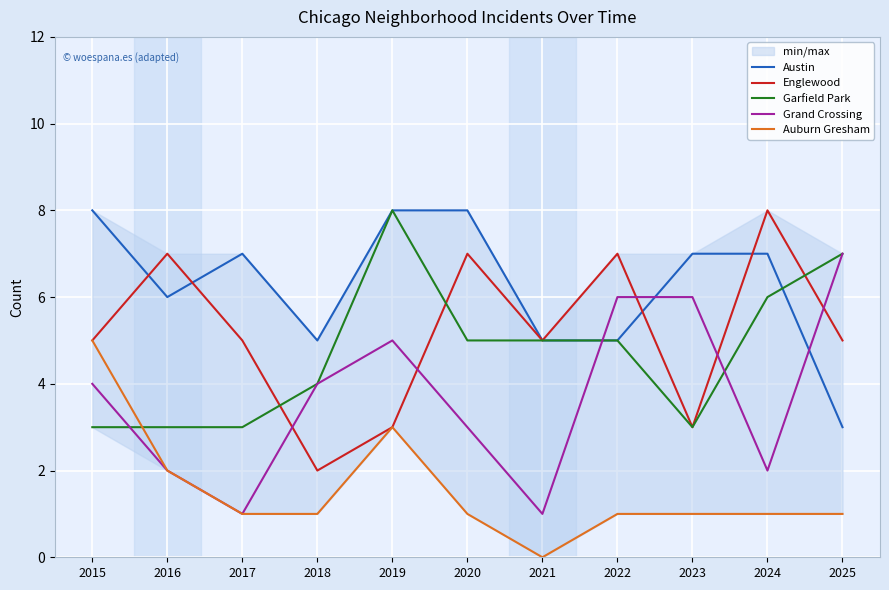

What is the spread (max minus min) of values at 2025?

6